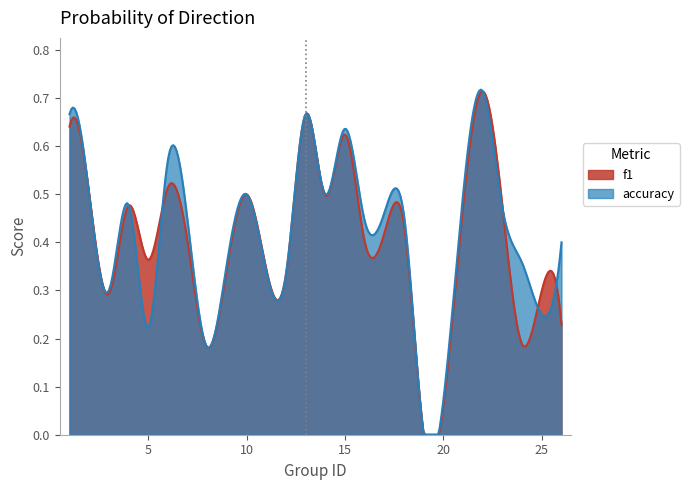

Rank the categories by accuracy value from lowest to highest.

19, 8, 5, 25, 3, 12, 9, 24, 26, 7, 16, 18, 17, 23, 4, 2, 10, 14, 21, 6, 15, 1, 13, 22